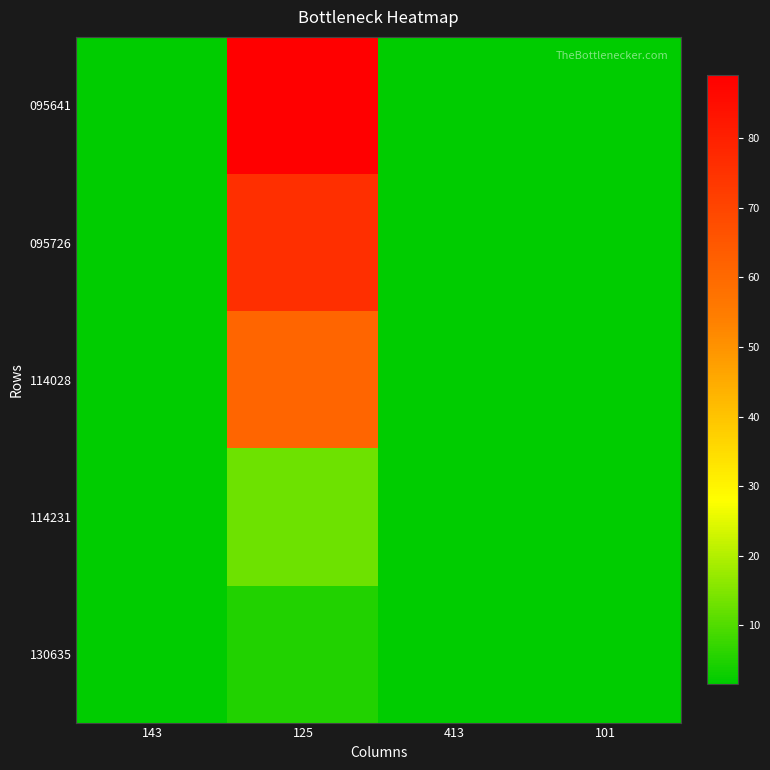

Reading left to right, extract all data points from this chart.

095641: 143=1.6	125=89.0	413=1.6	101=1.6
095726: 143=1.6	125=76.0	413=1.6	101=1.6
114028: 143=1.6	125=61.0	413=1.6	101=1.6
114231: 143=1.6	125=13.0	413=1.6	101=1.6
130635: 143=1.6	125=5.0	413=1.6	101=1.6